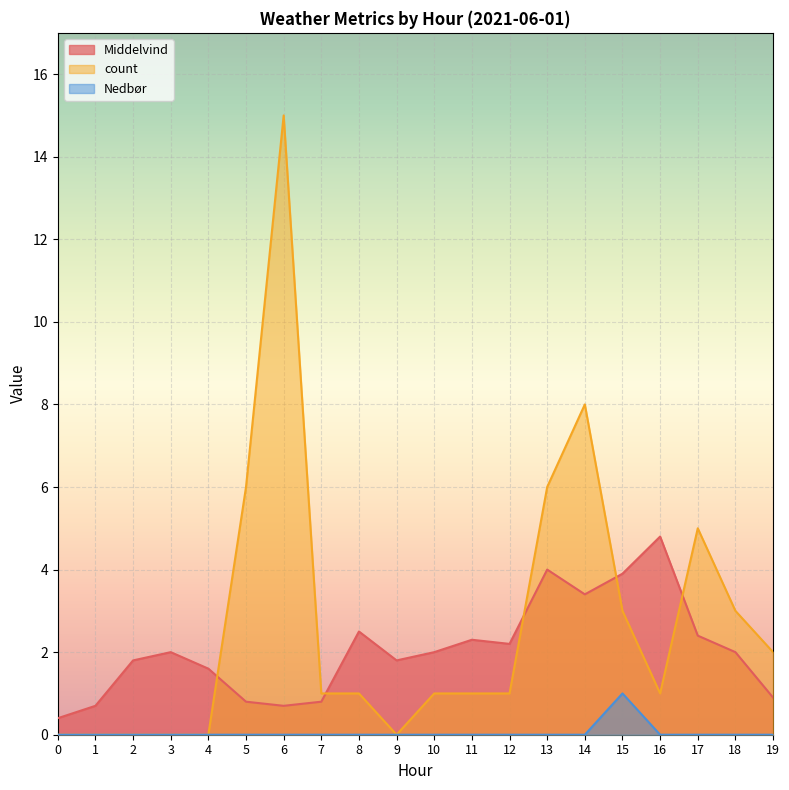

The value of Middelvind at 14 is 1.8. True or false?

False